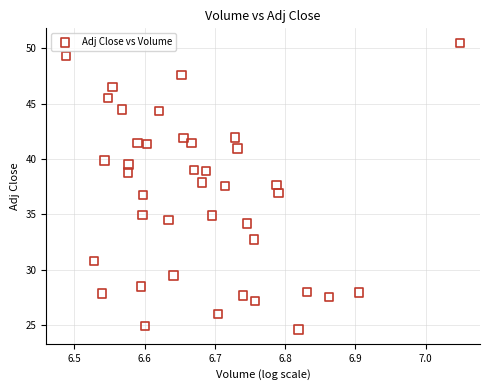

What is the range of X values (max minus min)?

0.6